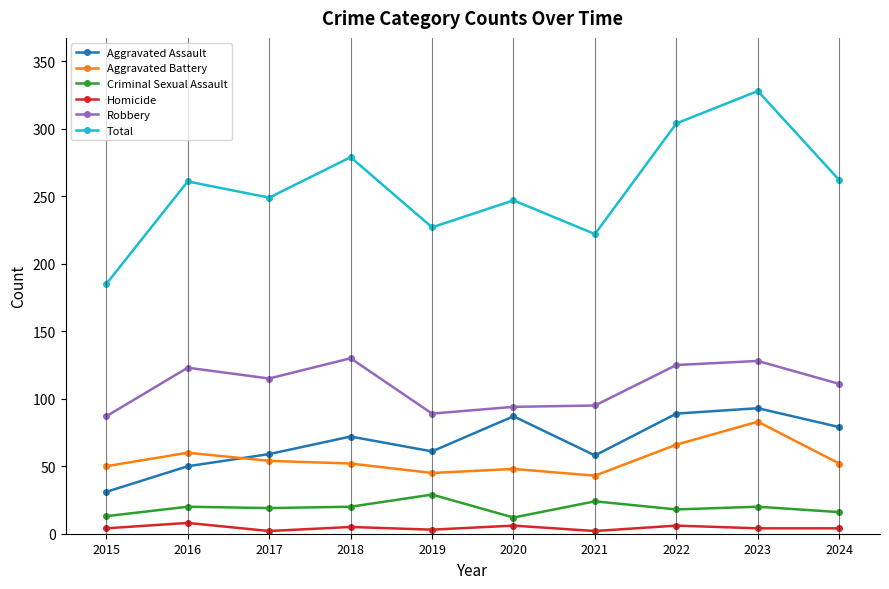

Rank the series by their maximum value, from highest to lowest.

Total, Robbery, Aggravated Assault, Aggravated Battery, Criminal Sexual Assault, Homicide